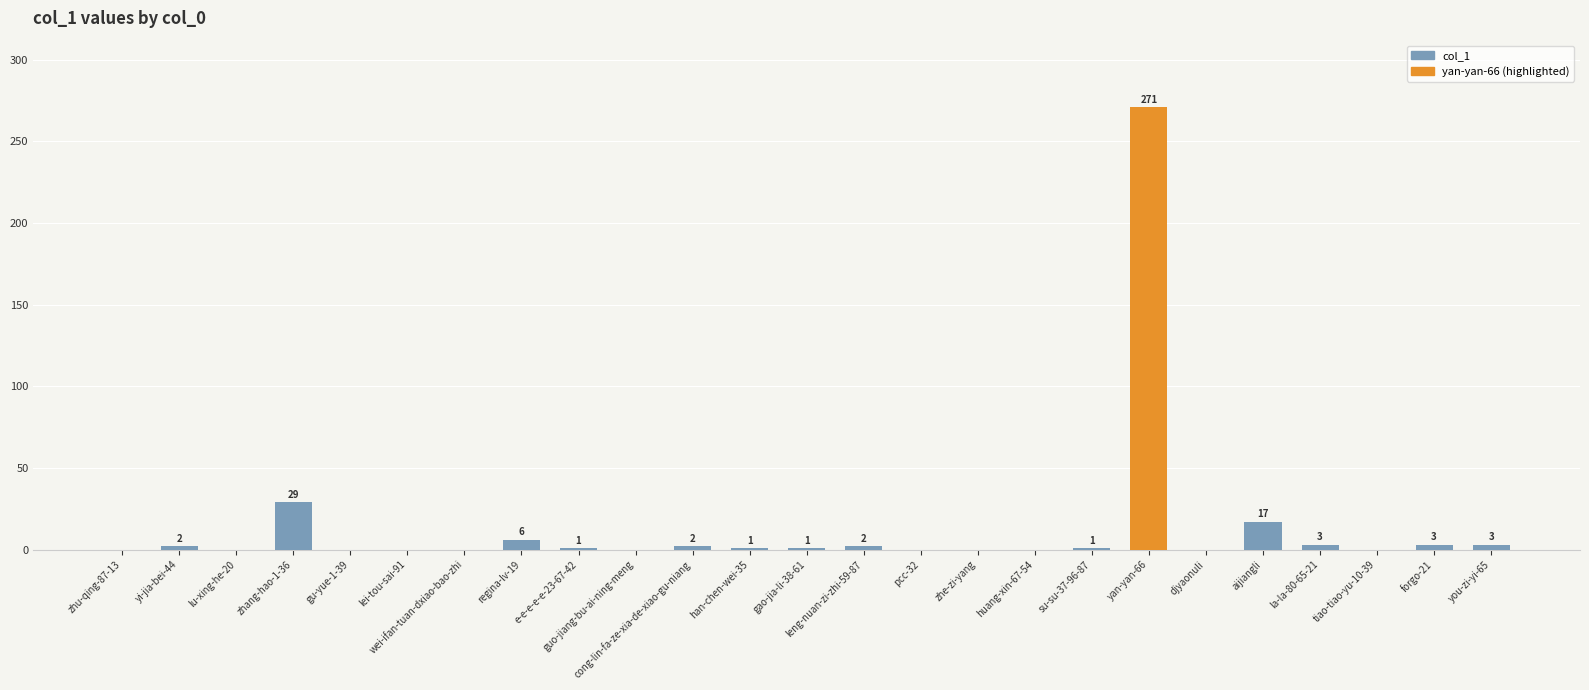

How many distinct data groups are displayed?

1